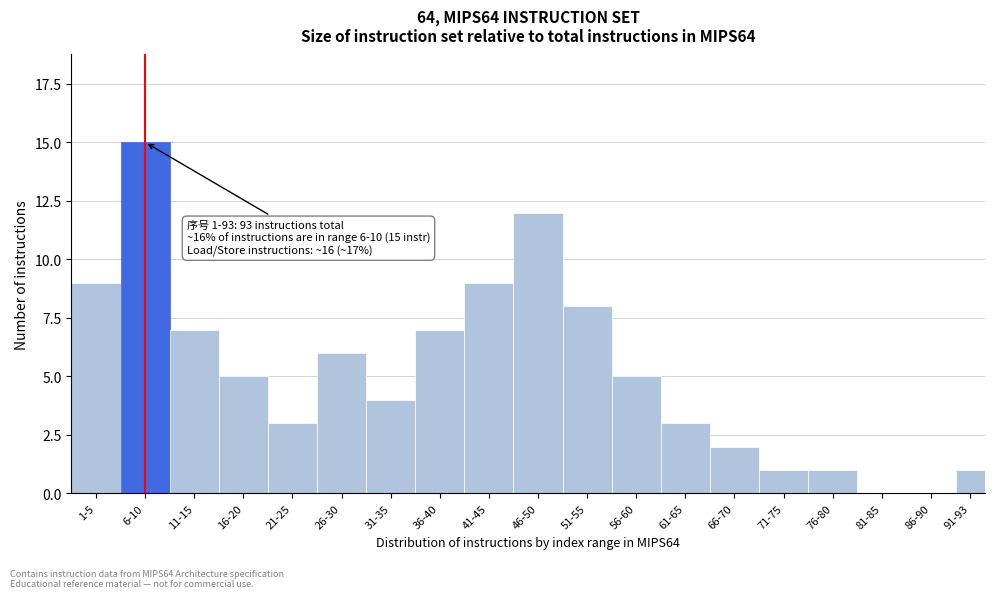

Reading right to left, what are all the values shown in this chart?

91-93=1	86-90=0	81-85=0	76-80=1	71-75=1	66-70=2	61-65=3	56-60=5	51-55=8	46-50=12	41-45=9	36-40=7	31-35=4	26-30=6	21-25=3	16-20=5	11-15=7	6-10=15	1-5=9